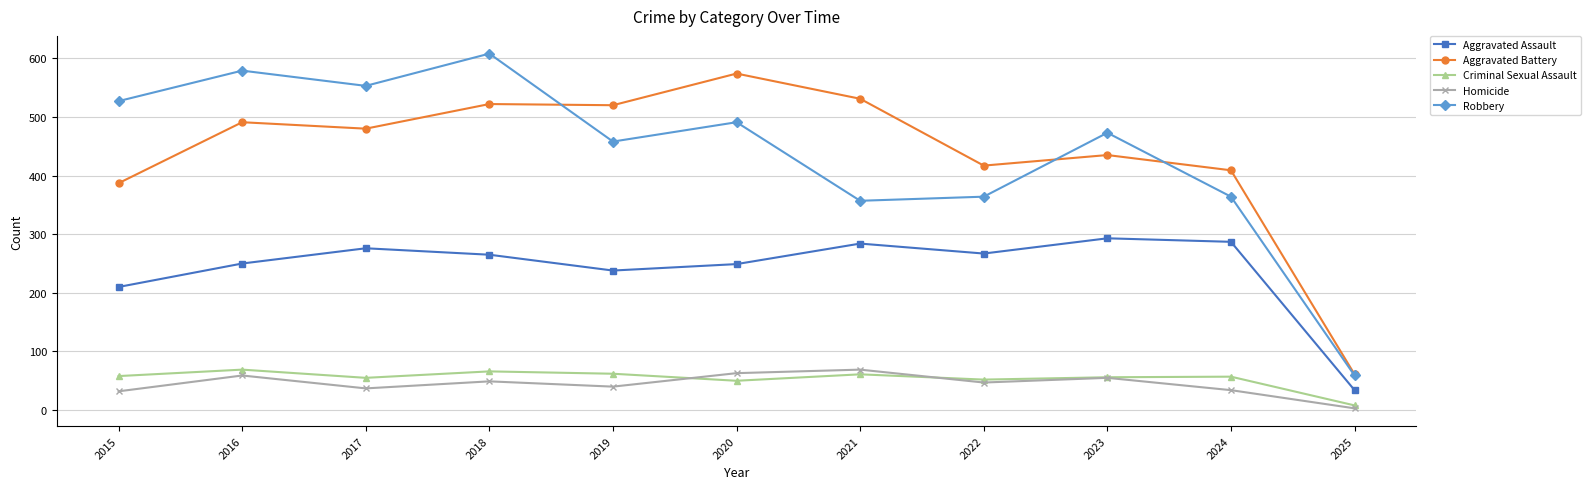

Does the chart have visible grid lines?

Yes